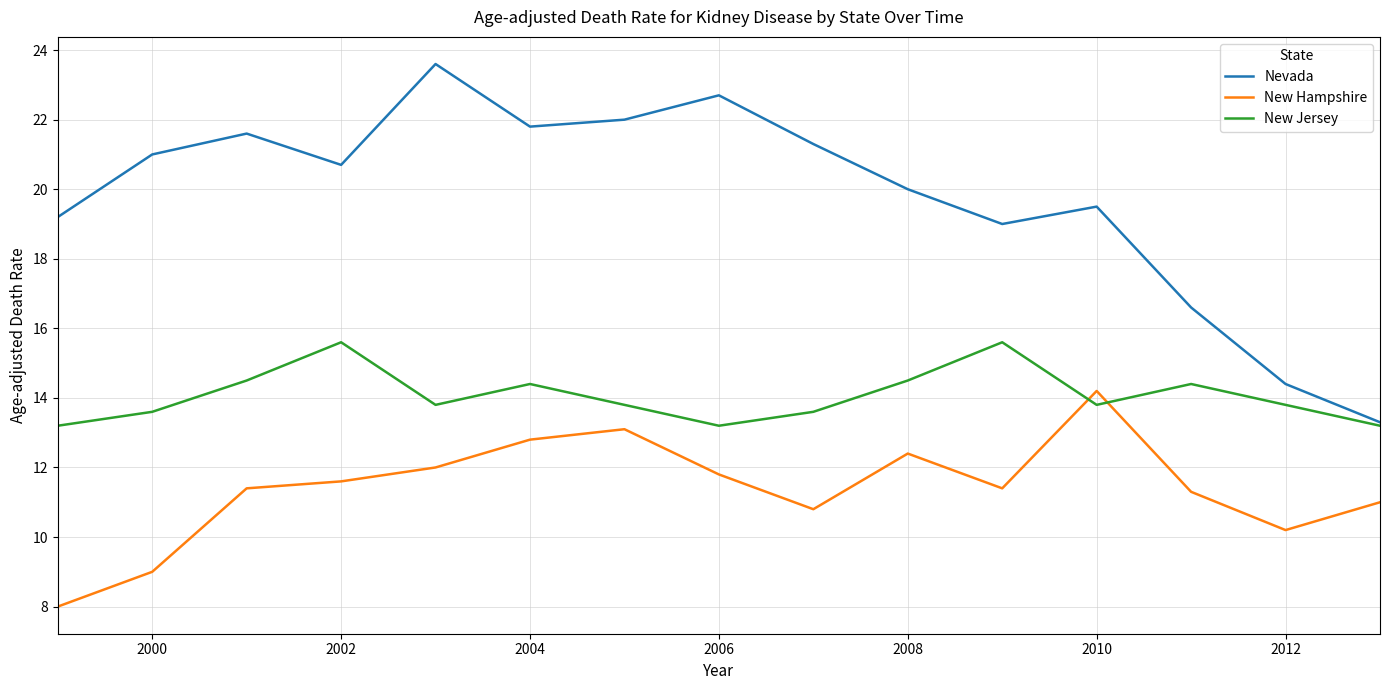

Reading left to right, list all the values displayed in this chart.

Nevada: 19.2	21.0	21.6	20.7	23.6	21.8	22.0	22.7	21.3	20.0	19.0	19.5	16.6	14.4	13.3
New Hampshire: 8.0	9.0	11.4	11.6	12.0	12.8	13.1	11.8	10.8	12.4	11.4	14.2	11.3	10.2	11.0
New Jersey: 13.2	13.6	14.5	15.6	13.8	14.4	13.8	13.2	13.6	14.5	15.6	13.8	14.4	13.8	13.2